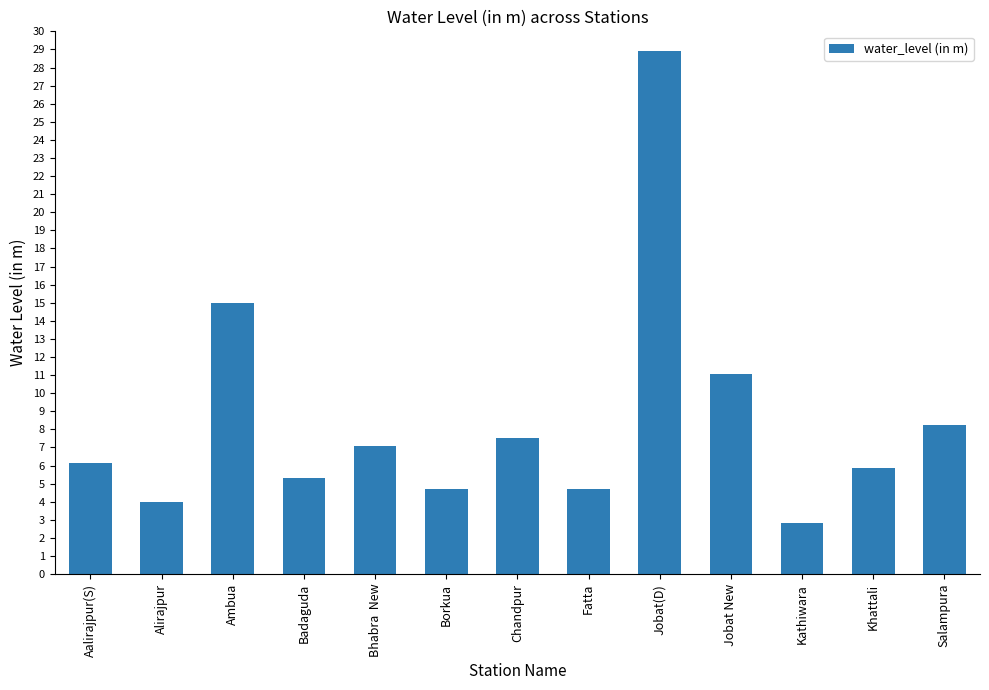

Are the bars horizontal?

No